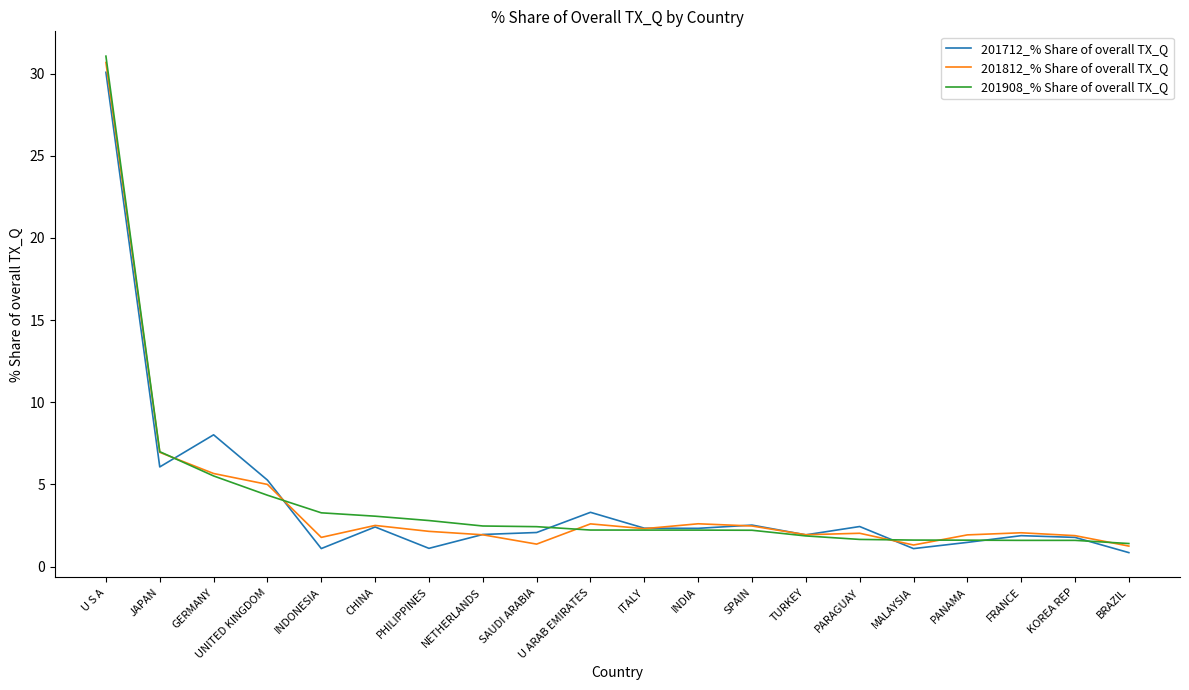

At which category does 201812_% Share of overall TX_Q reach its first local valley?

INDONESIA